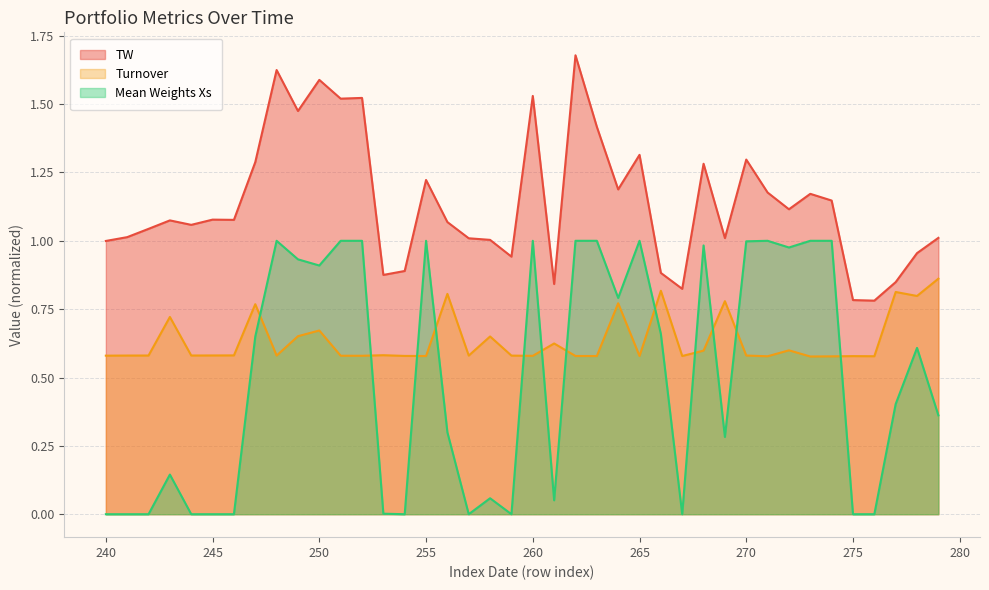

What is the lowest value of the Turnover series?

0.6